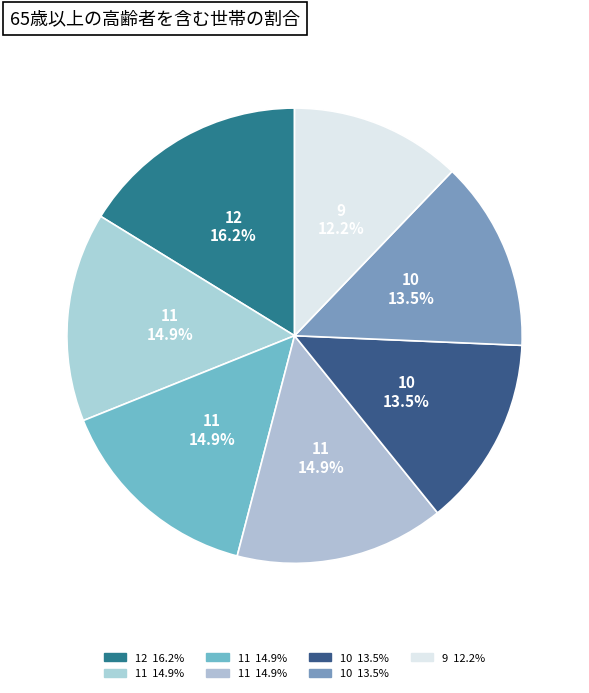

To the nearest percent, what is the average slice percentage?

14%